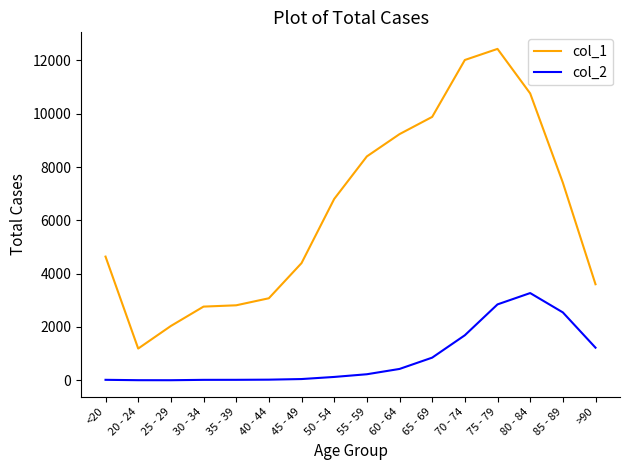

True or false: col_1 has a value of 3170 at <20.

False